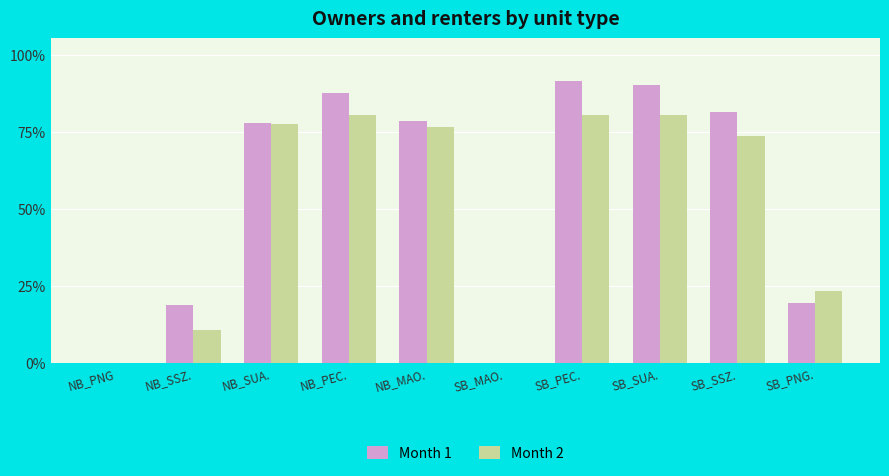

Are the bars horizontal?

No